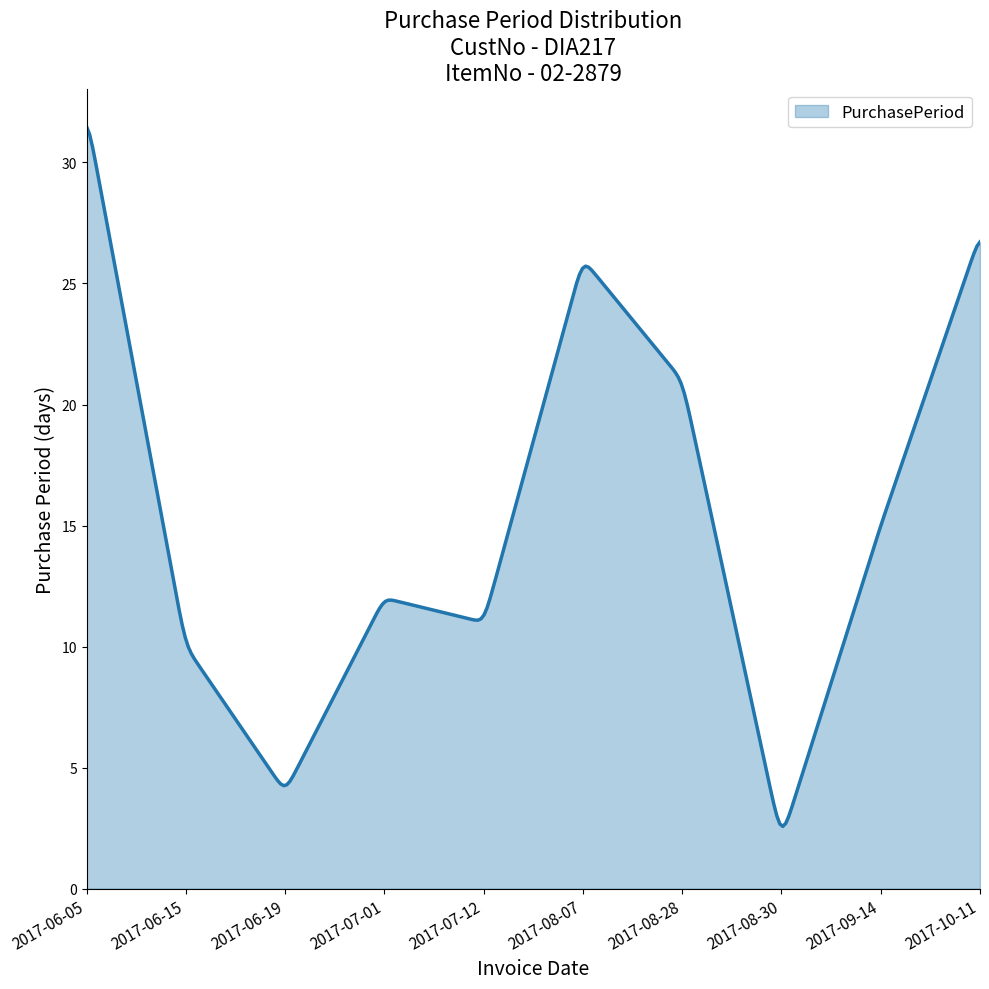

What is the difference between the maximum and minimum values?

28.9